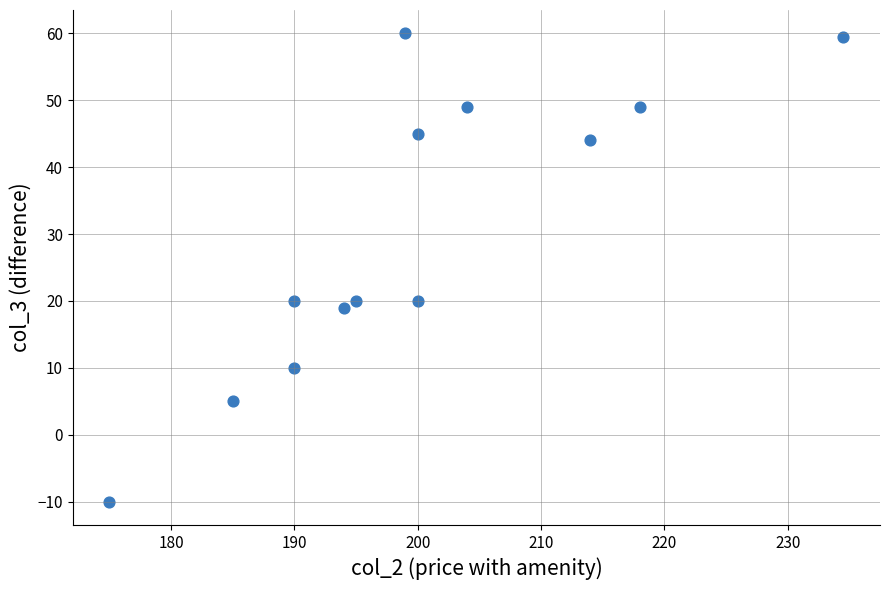

What is the range of X values (max minus min)?

59.5